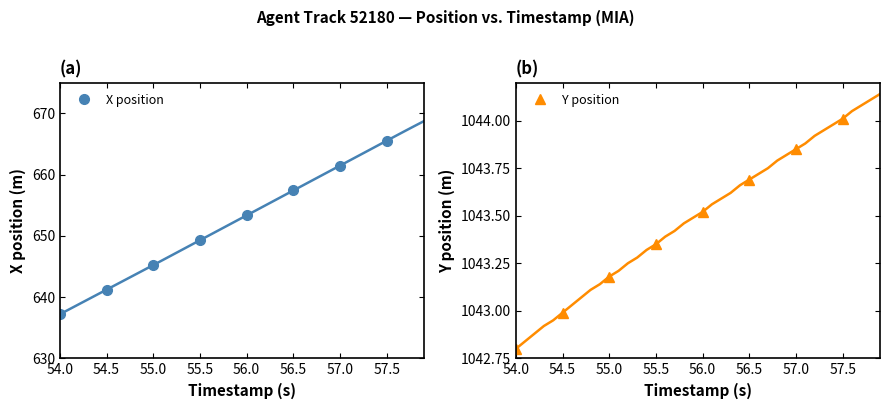

What is the label of the 4th point from the right?

56.0